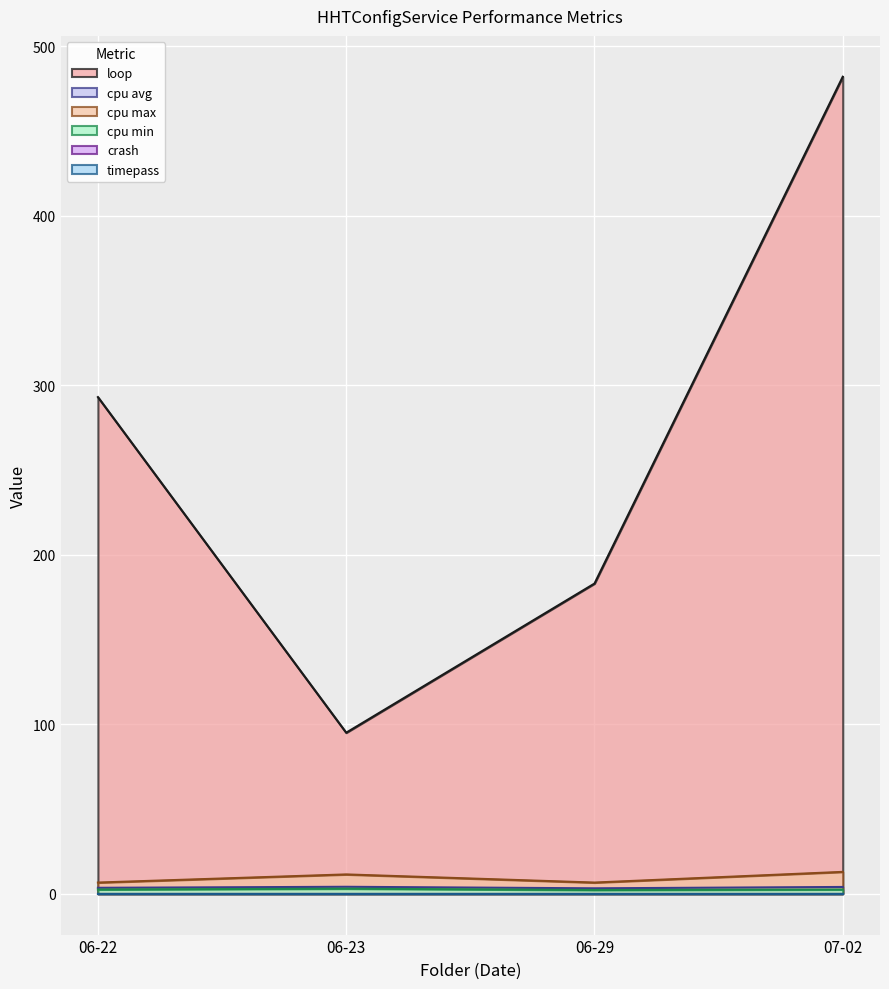

What is the maximum value shown in the chart?

482.0